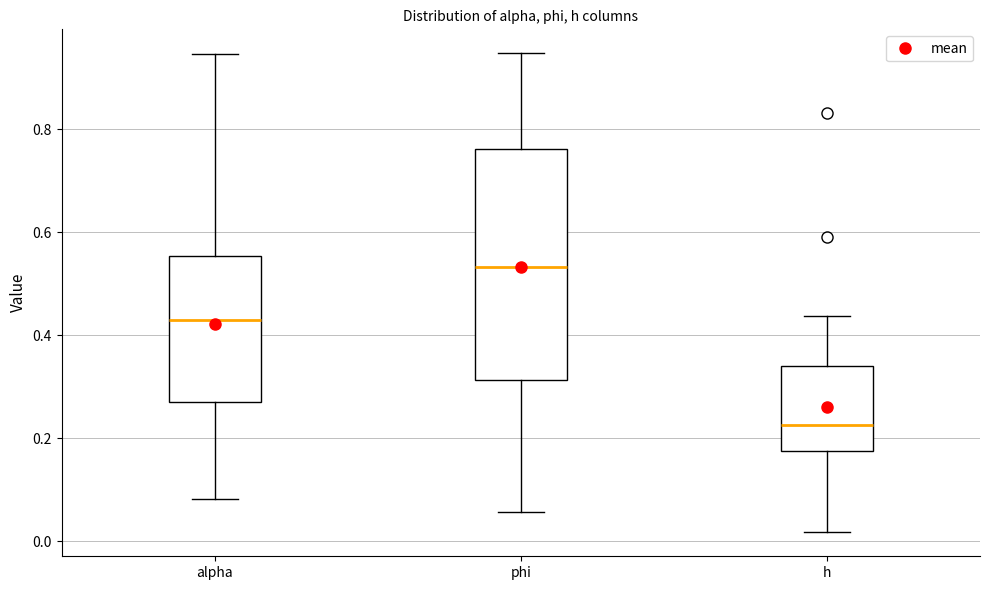

Reading left to right, read every box against the y-axis: the position of its median line, the range the box covers, and the ends of its whiskers. The values are not printed on the chart, so give them approximately, as read against the axis.

alpha: median 0.42, box 0.28 to 0.56, whiskers 0.08 to 0.94
phi: median 0.54, box 0.32 to 0.76, whiskers 0.06 to 0.94
h: median 0.22, box 0.18 to 0.34, whiskers 0.02 to 0.44